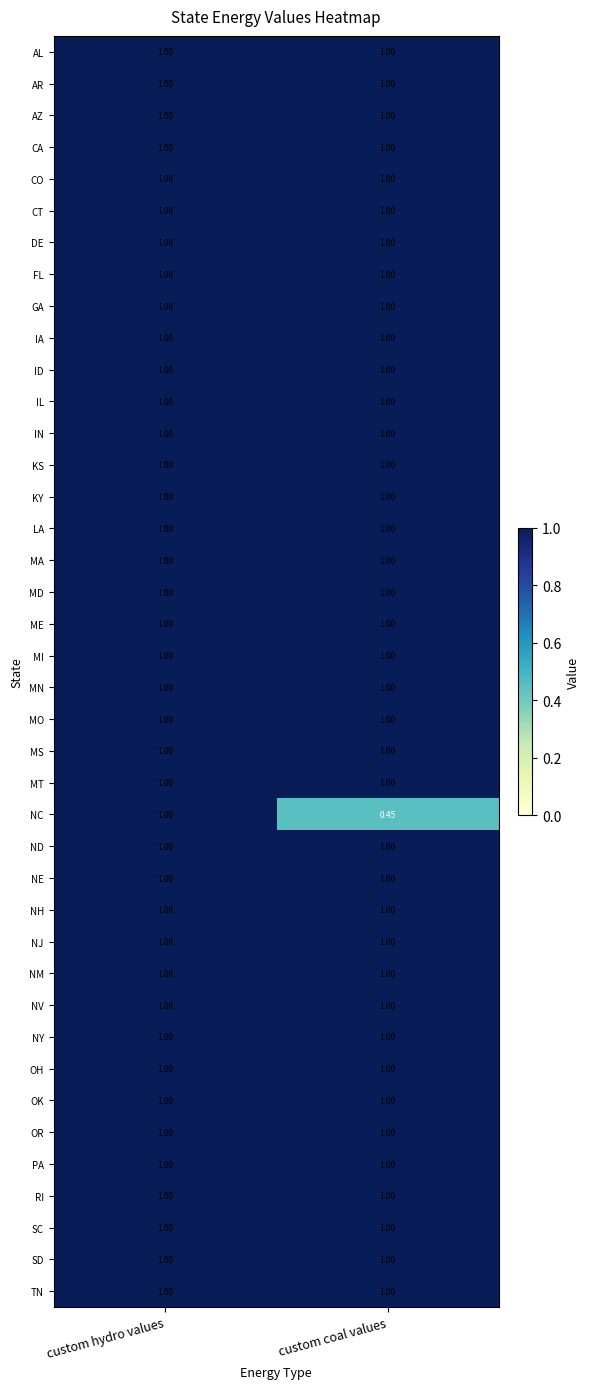

At which category is the sum across all series the highest?

custom hydro values